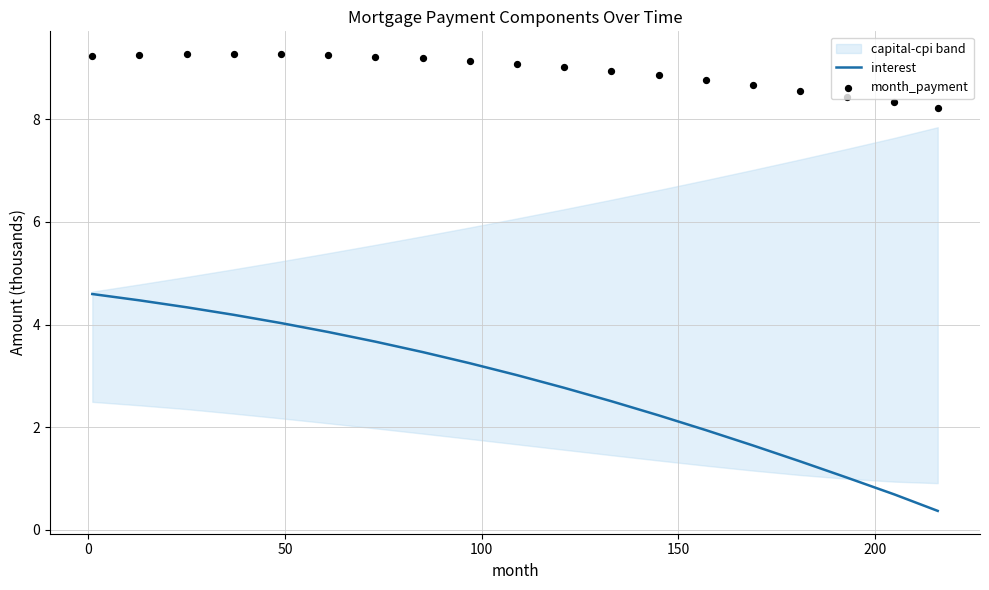

Is the value of month_payment at 150 greater than the value of interest at 7?

Yes